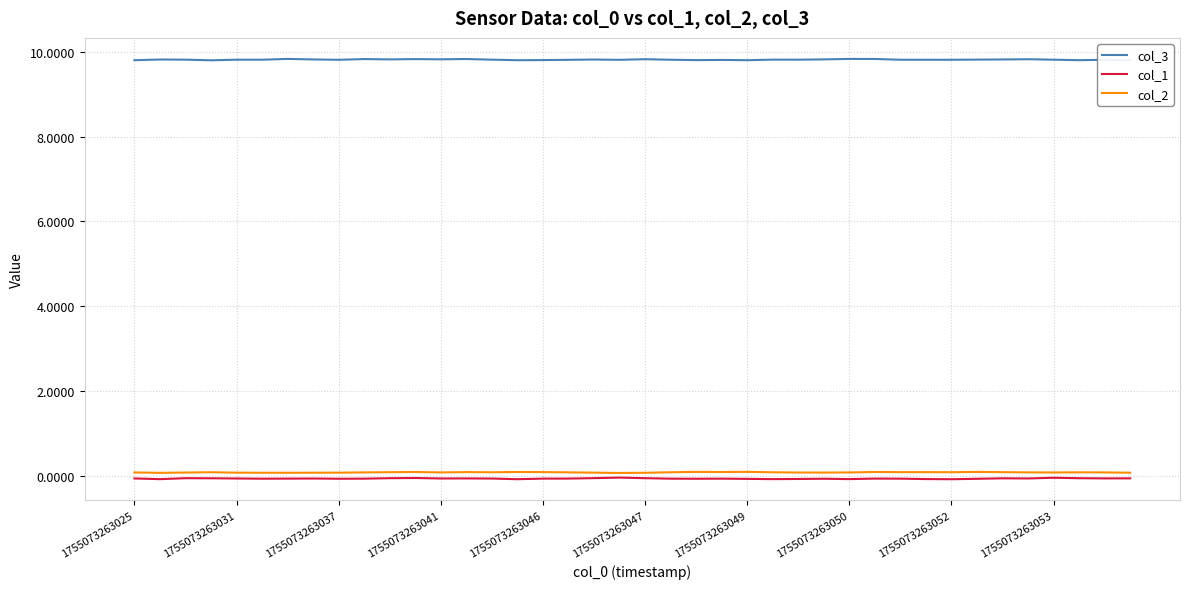

True or false: col_1 has a value of -0.1 at 1755073263050.

True